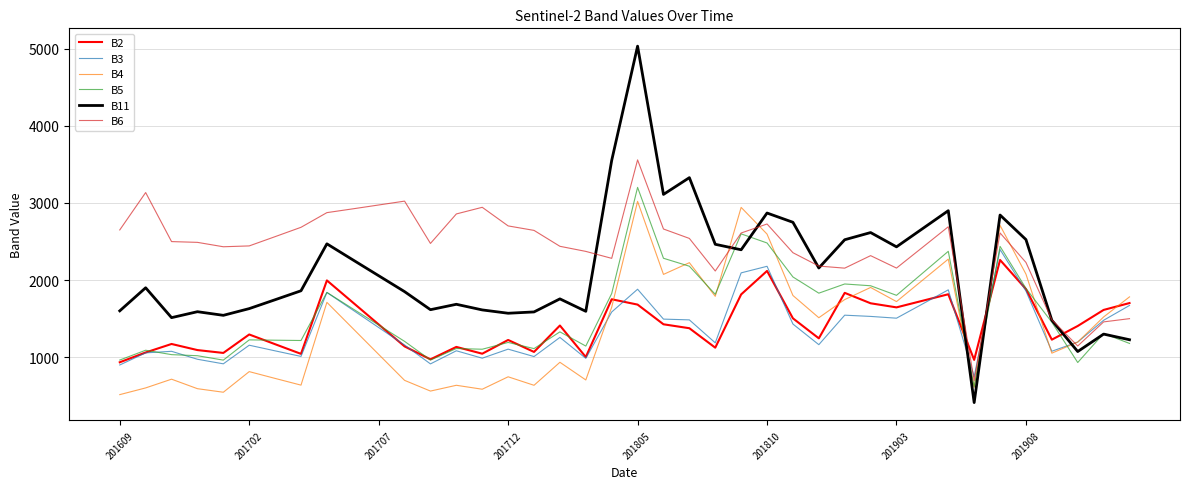

What is the minimum value shown in the chart?

415